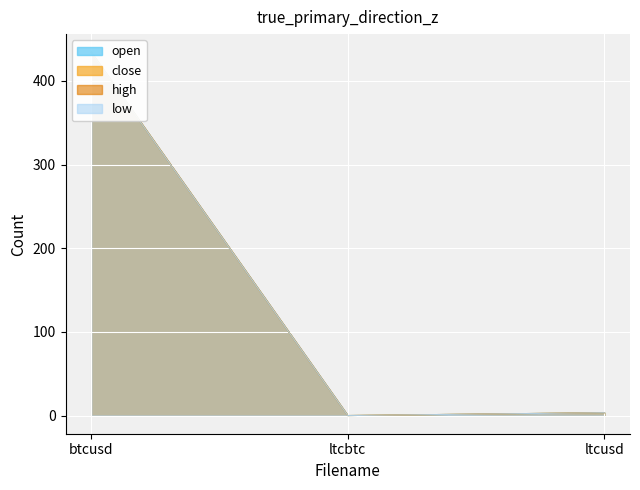

Between ltcusd and ltcbtc, which is larger?

ltcusd